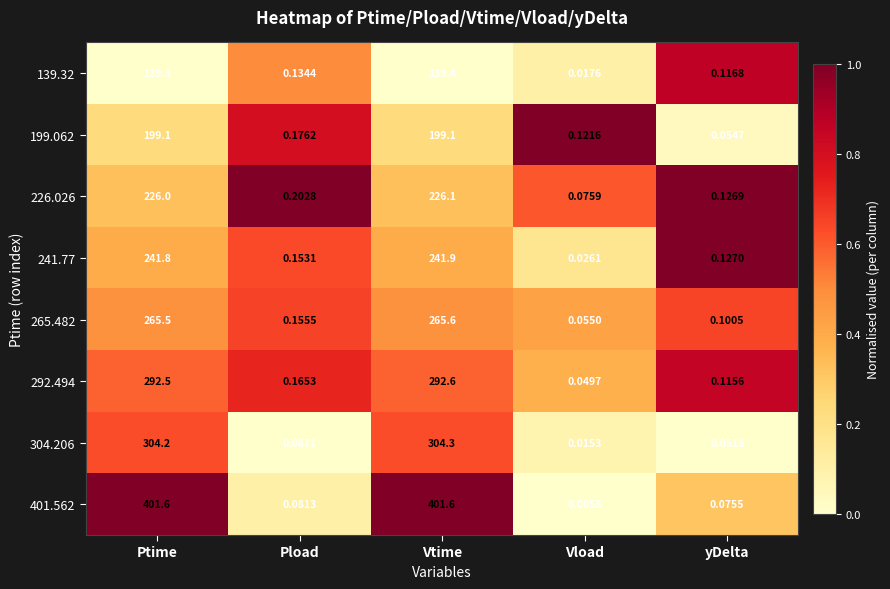

Where is 226.026 nearest to the value 113?

Pload